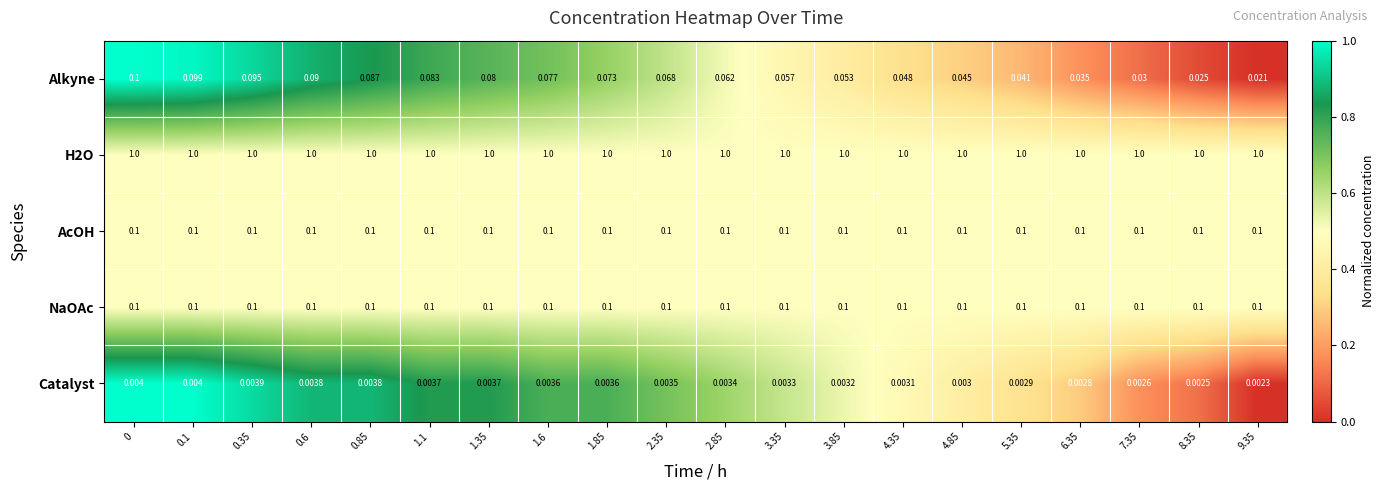

Between 4.35 and 8.35, which series saw the biggest shift?

Alkyne